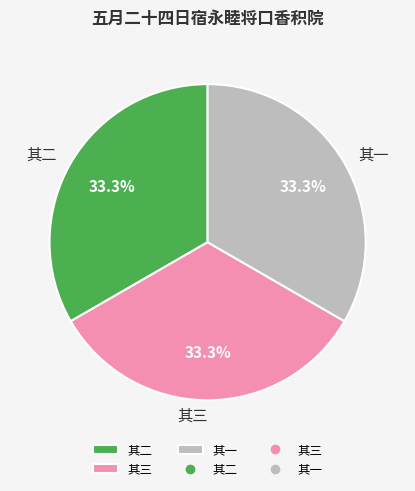

Count the number of slices in the pie.

3